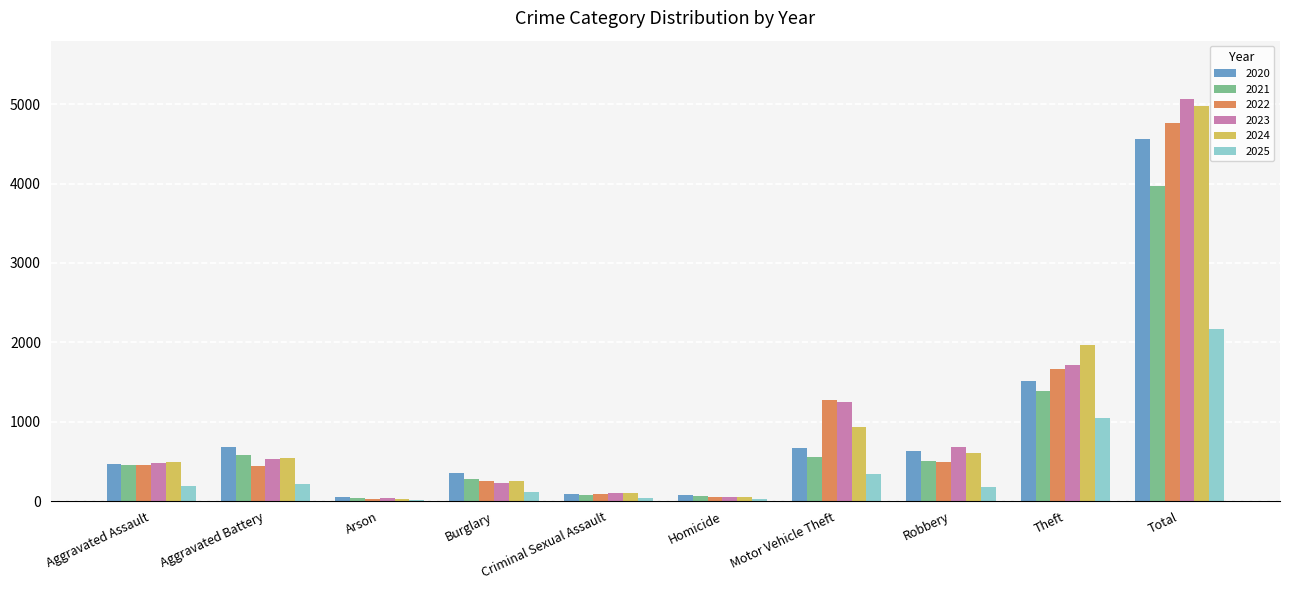

How many groups of bars are there?

10